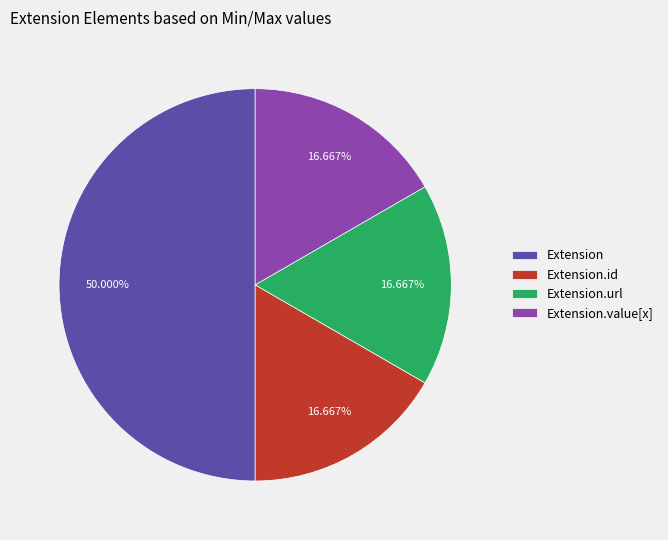

Is it true that Extension is 11% of the pie?

False